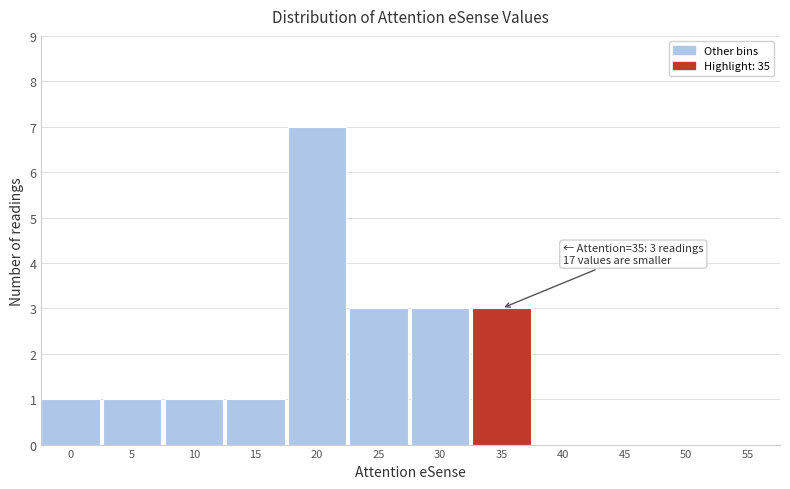

Reading right to left, transcribe all the data shown in this chart.

55=0	50=0	45=0	40=0	35=3	30=3	25=3	20=7	15=1	10=1	5=1	0=1